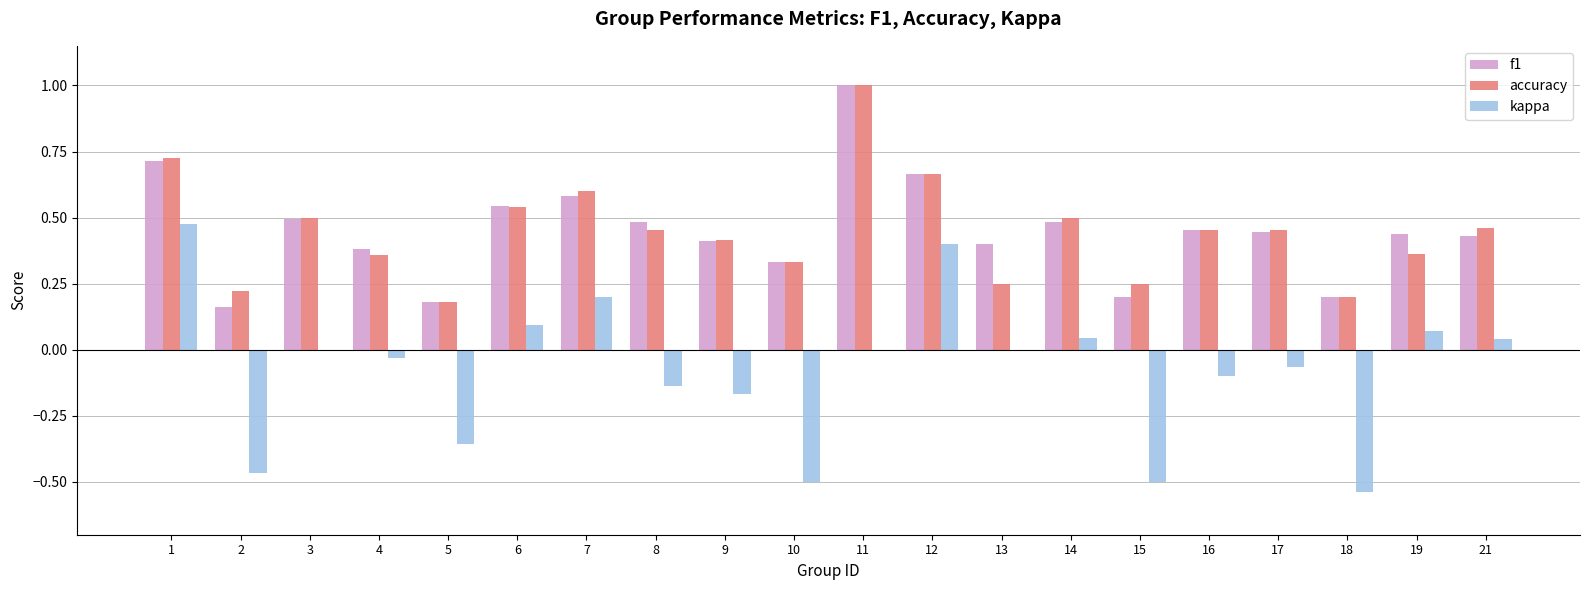

True or false: f1 has a value of 0.1 at 4.

False